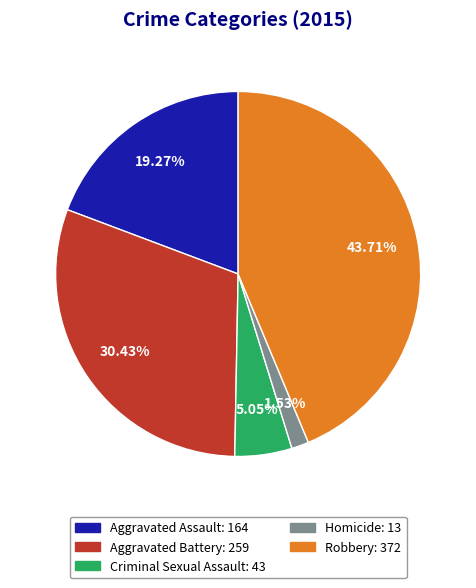

What is the largest slice in the pie chart?

Robbery